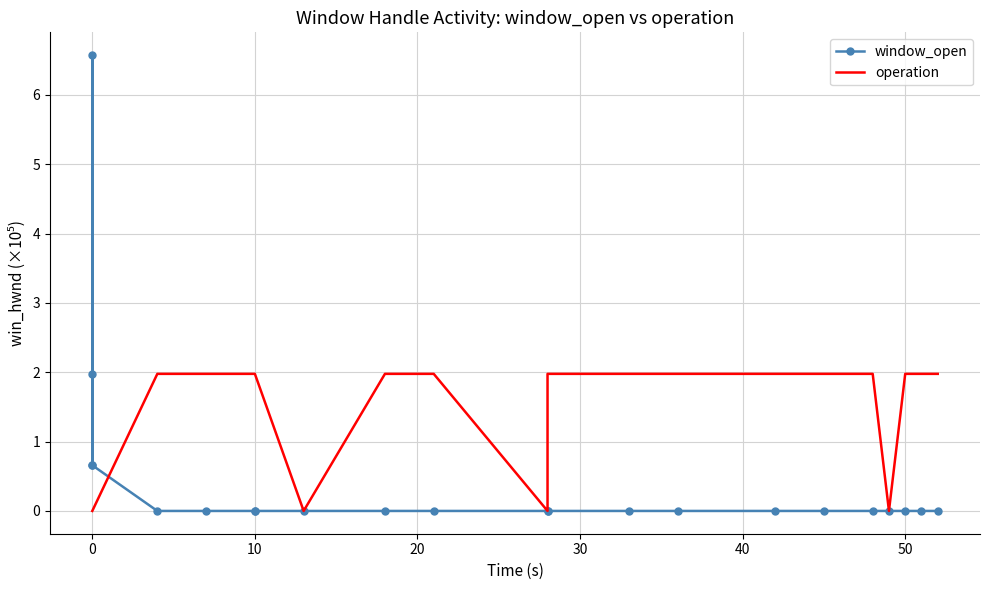

Rank the series by their maximum value, from highest to lowest.

window_open, operation